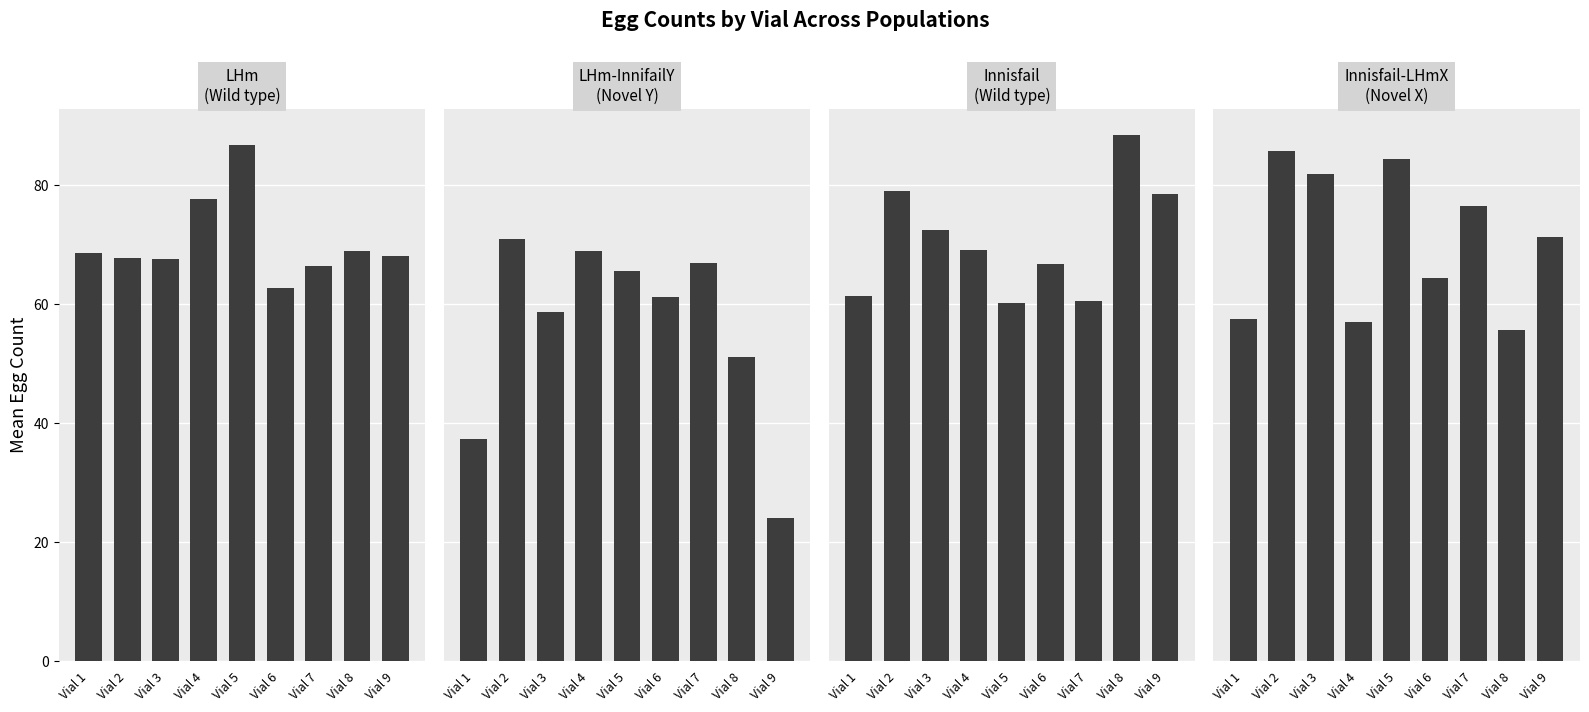

Which series has the largest total across all categories?

Innisfail